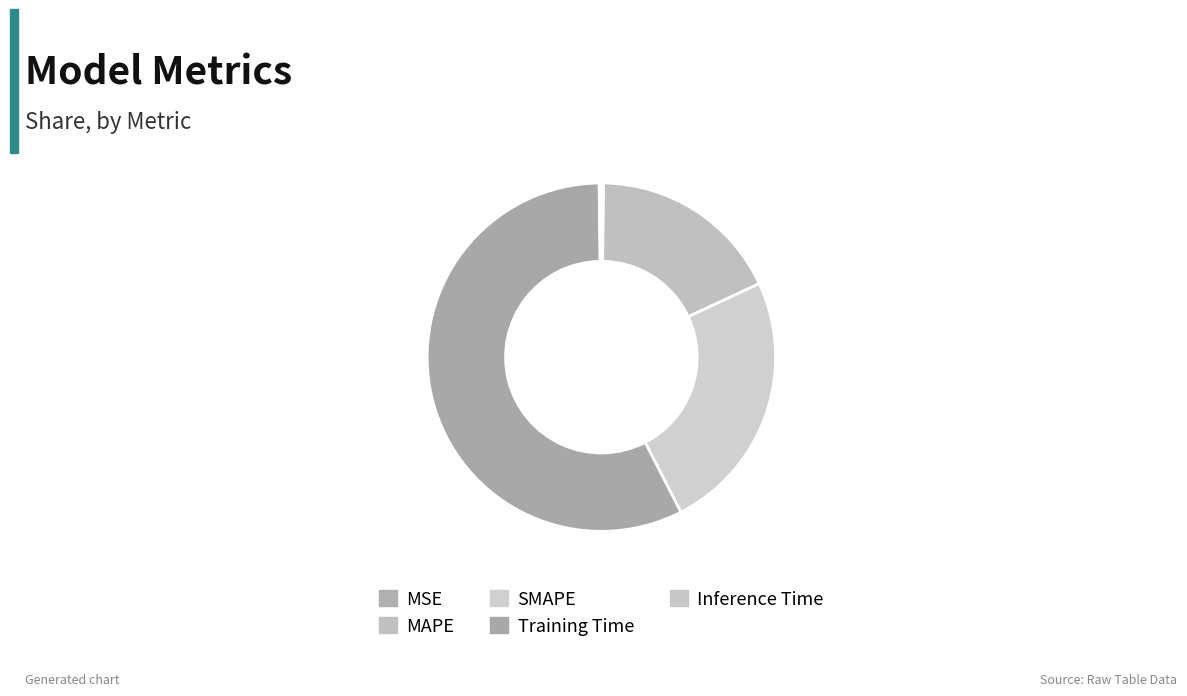

Rank the categories by value from lowest to highest.

Inference Time, MSE, MAPE, SMAPE, Training Time